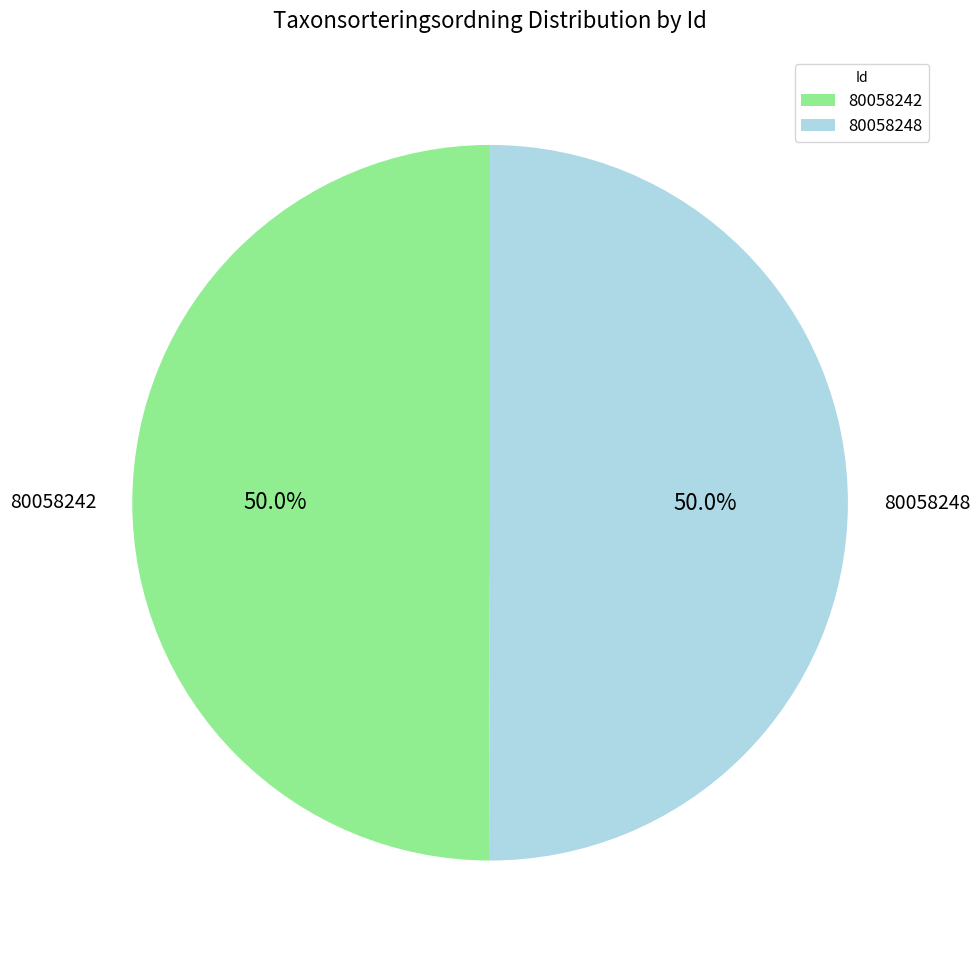

What portion of the pie excludes 80058248?

50.0%